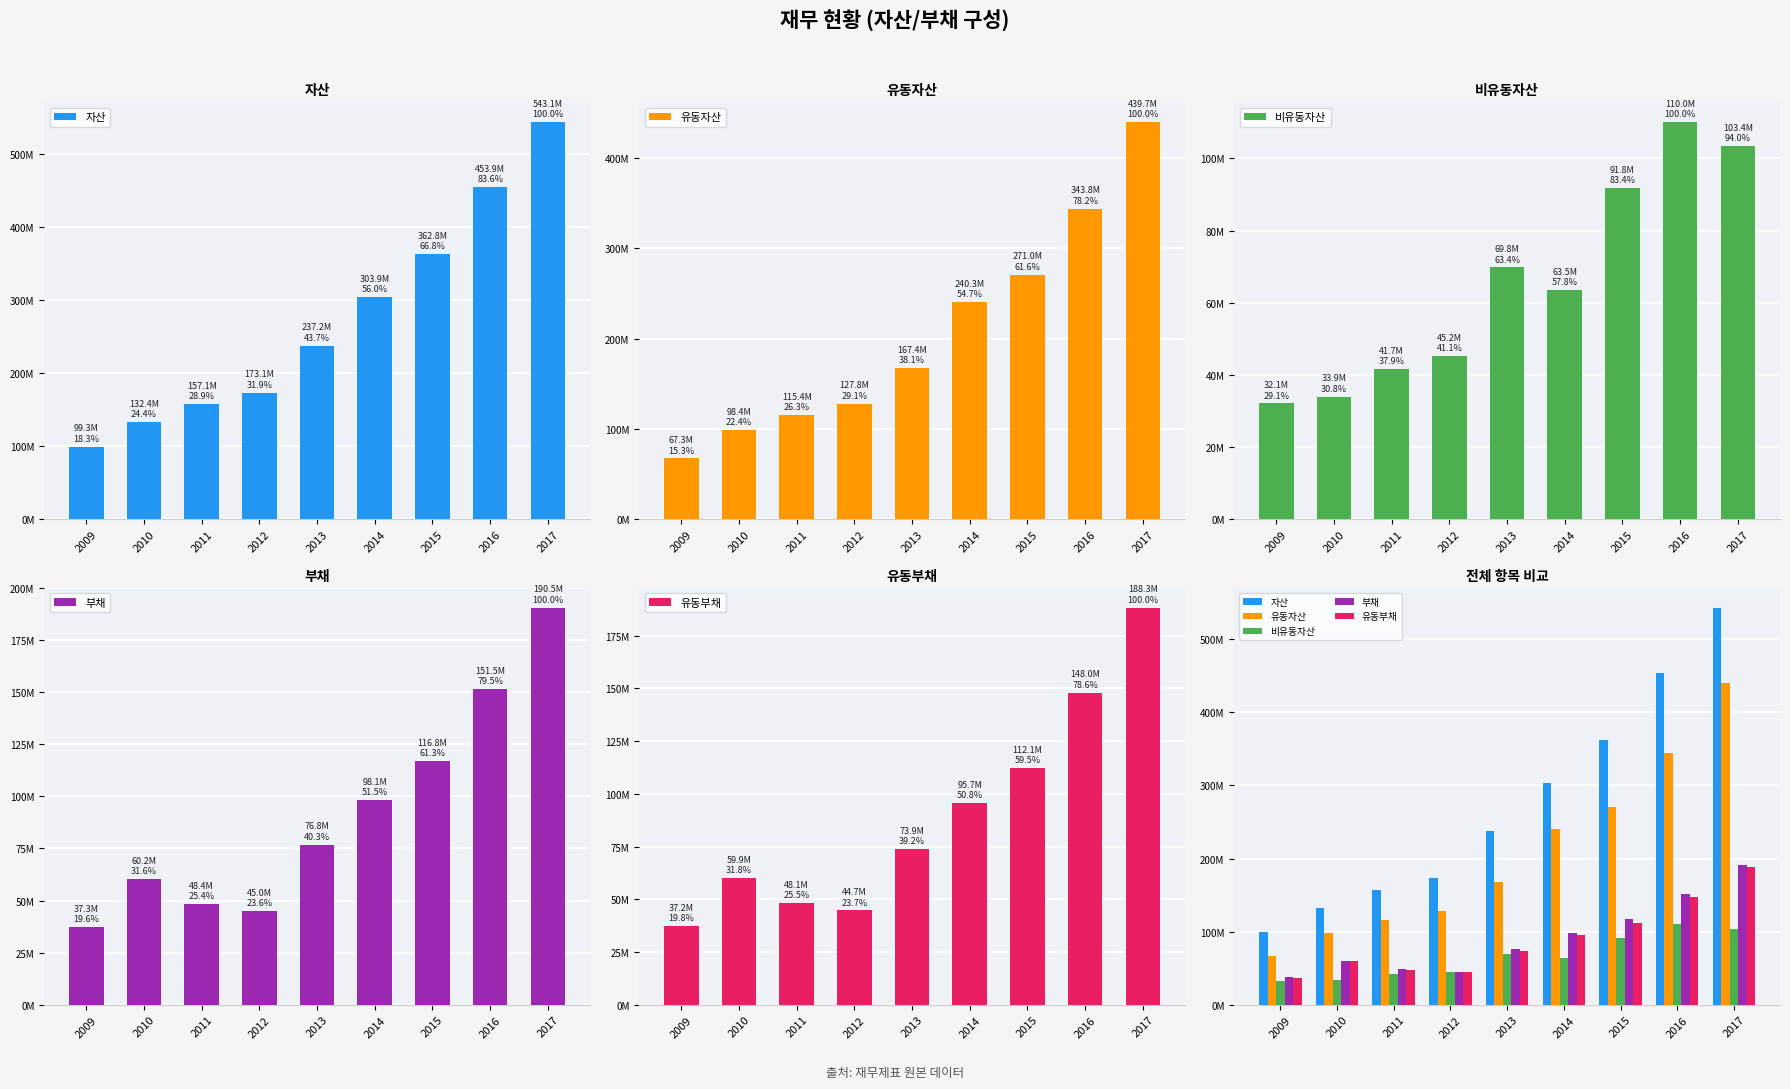

Read the 유동부채 value at 2013, to the nearest 100.

73870400